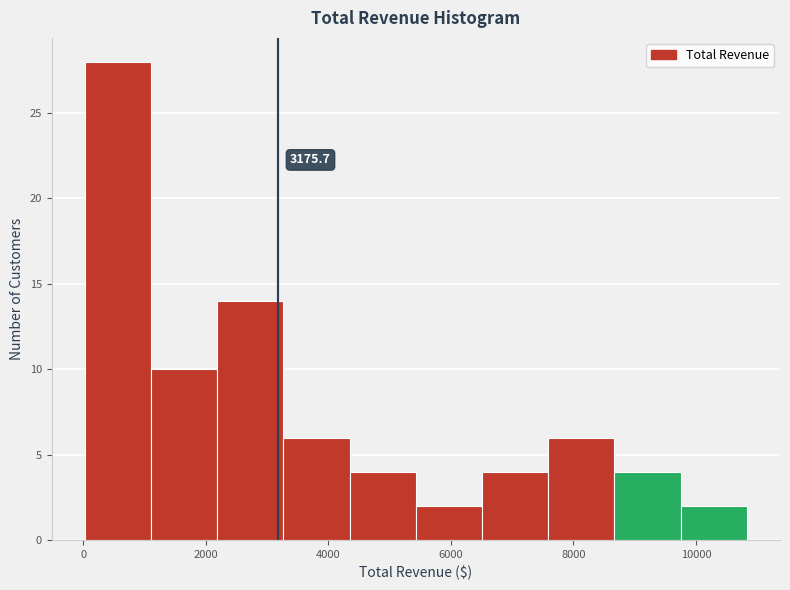

Over which range of the x-axis is the bar tallest?

0 to 1200